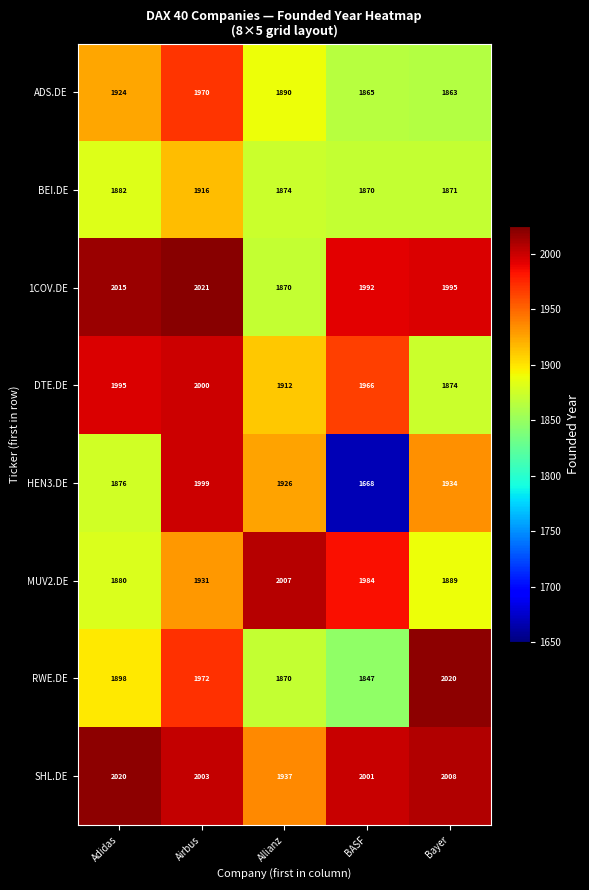

Which series has the largest range (max minus min)?

HEN3.DE